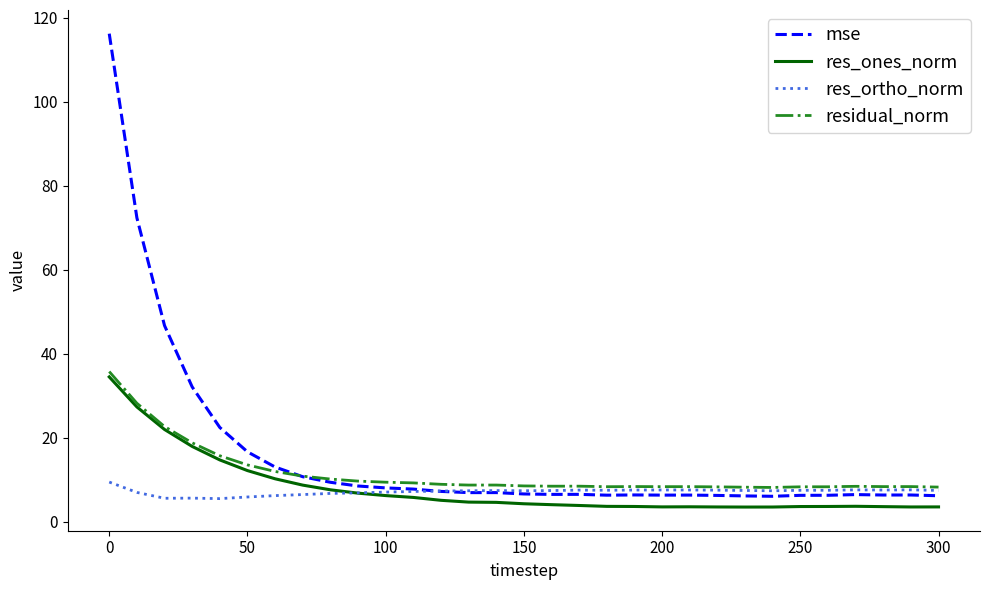

What is the lowest value of the mse series?

6.1